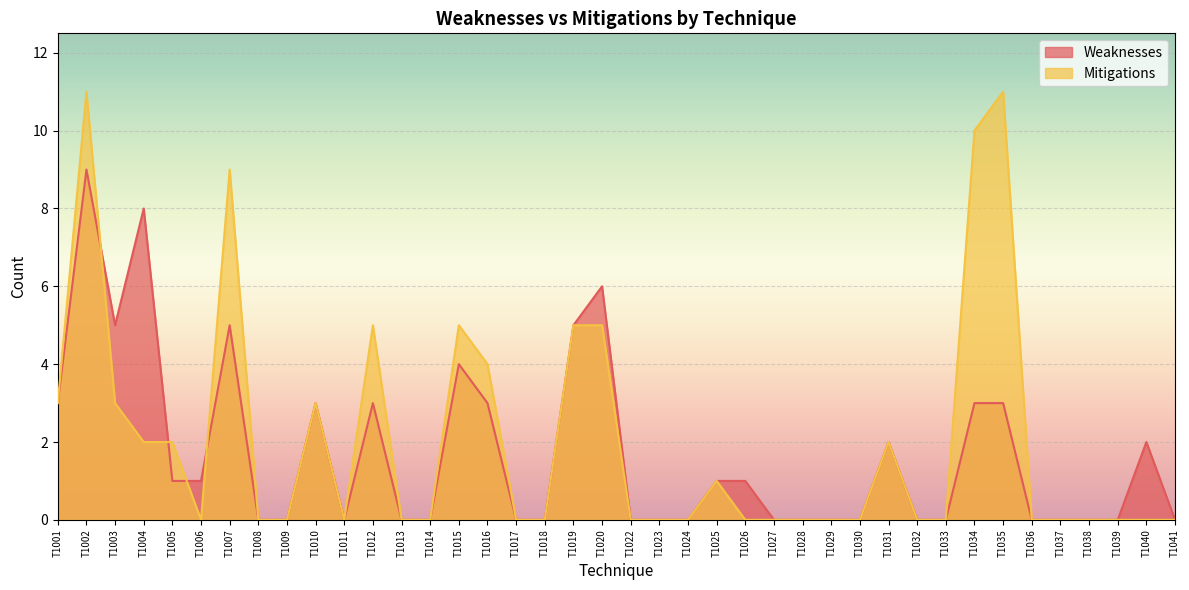

What is the value of the Weaknesses point at the 10th from the left?

3